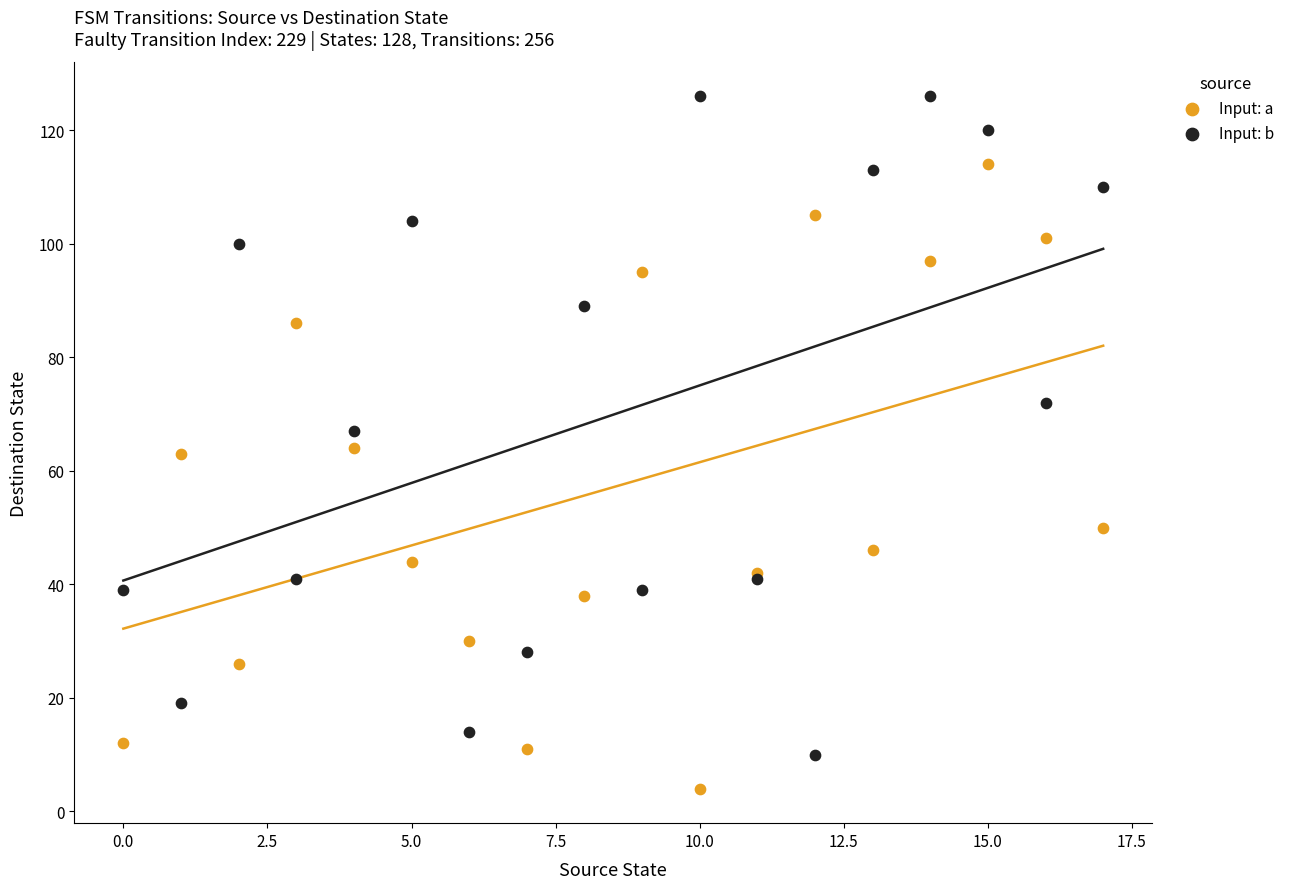

Which series reaches the minimum Y coordinate?

Input: a